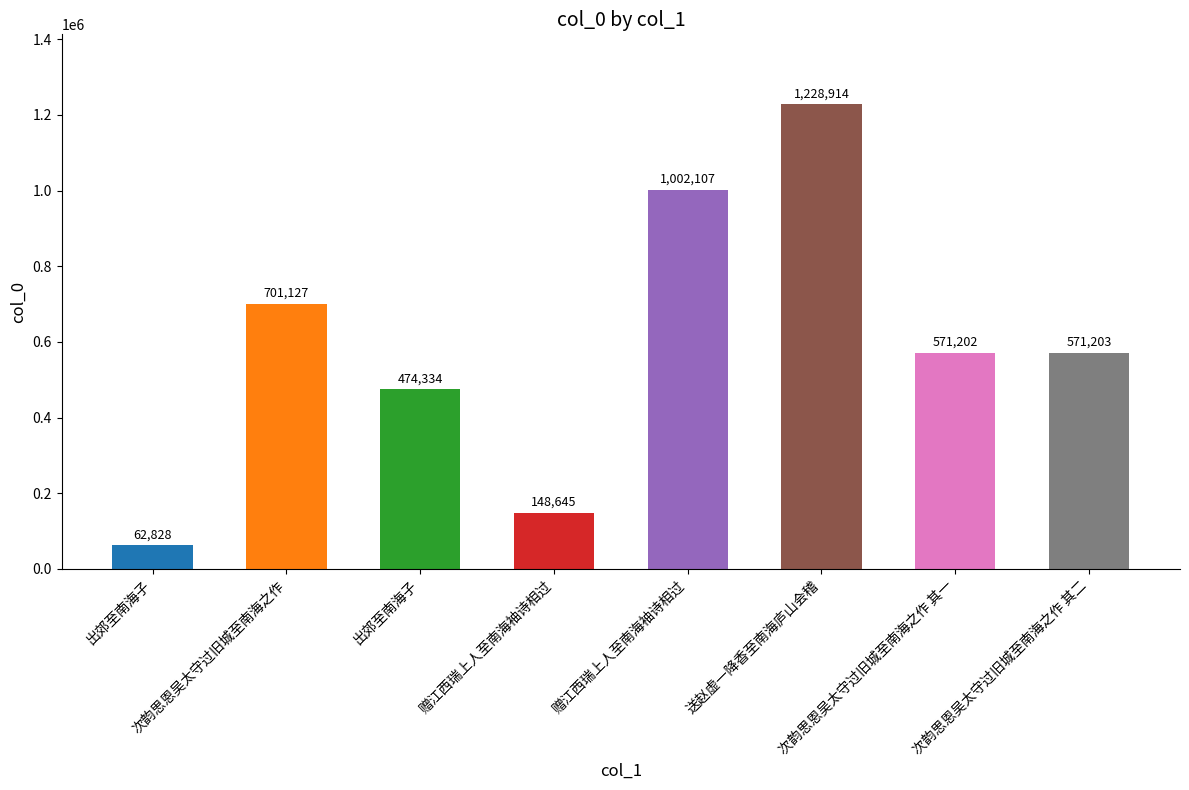

Are the bars grouped side by side (vs. stacked)?

No